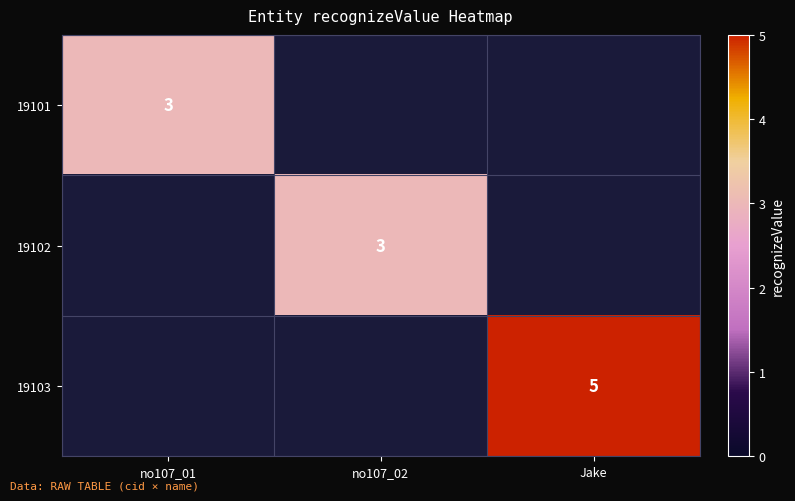

True or false: 19103 has a value of 7 at Jake.

False